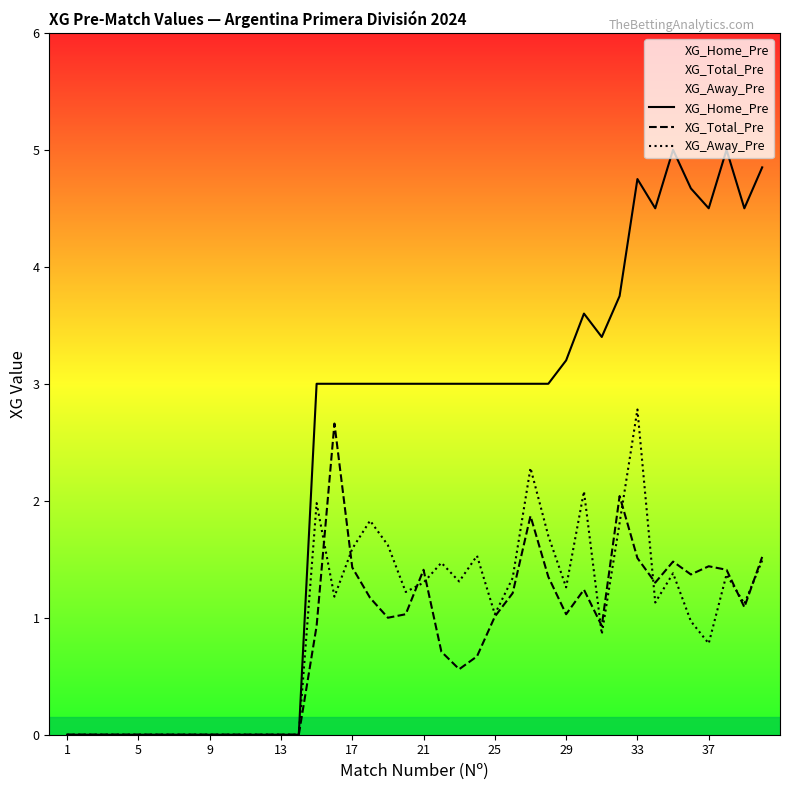

How many intersections are there between XG_Total_Pre and XG_Away_Pre?

9